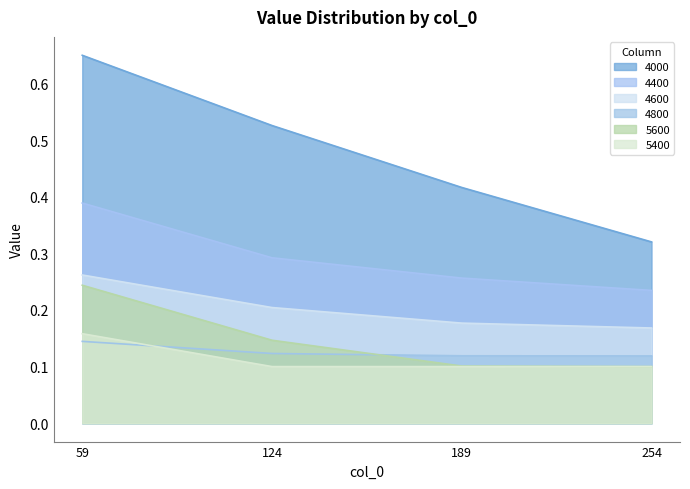

At which label does 4000 reach its minimum?

254